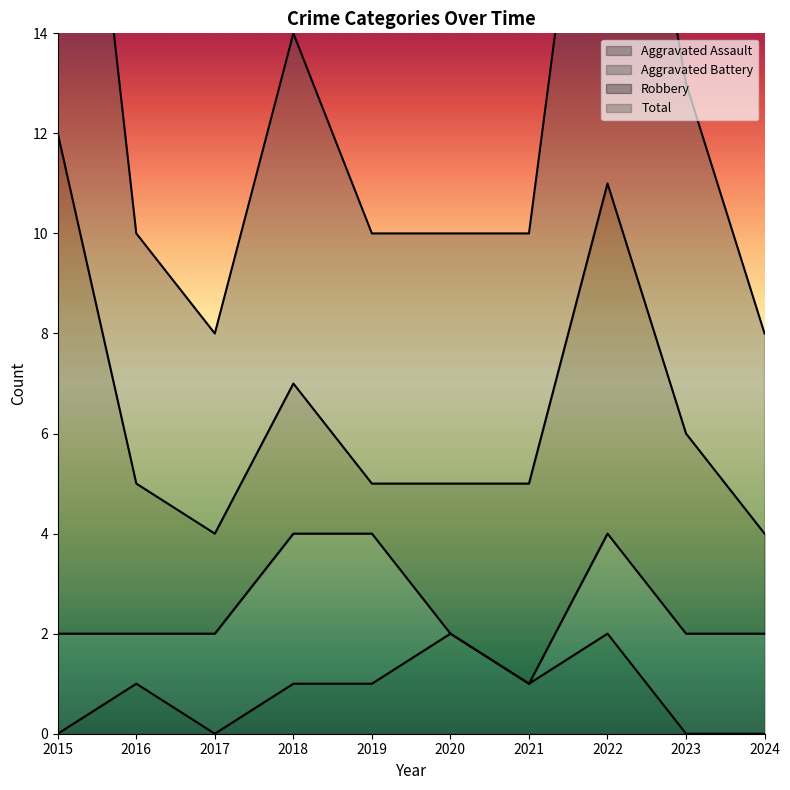

At which category does Total reach its first local peak?

2018